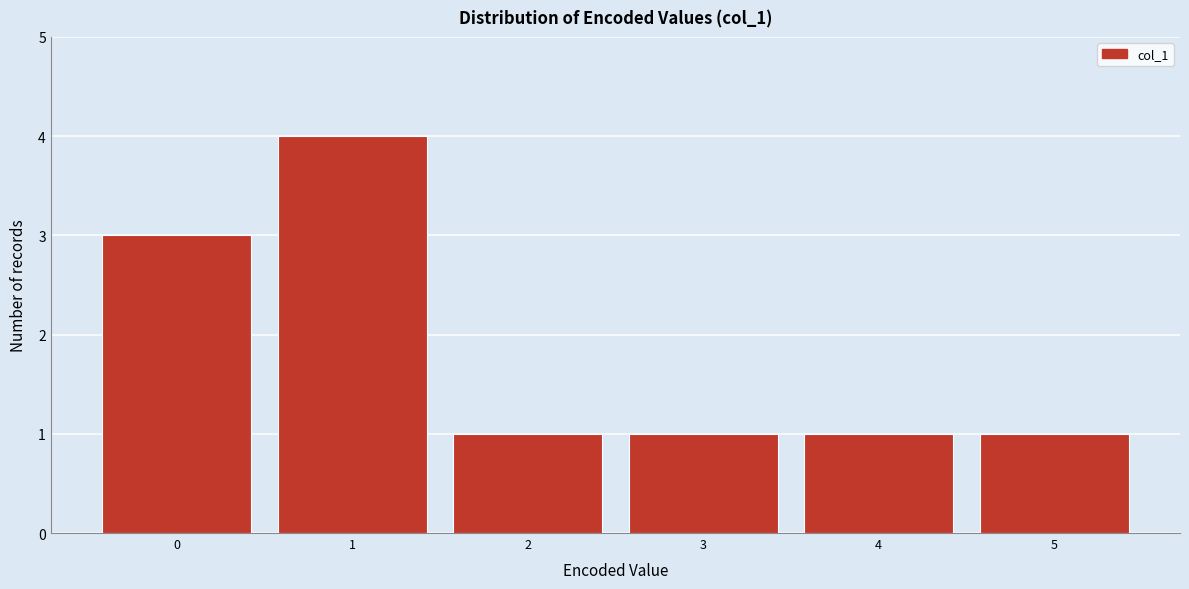

Reading left to right, extract all data points from this chart.

0=3	1=4	2=1	3=1	4=1	5=1